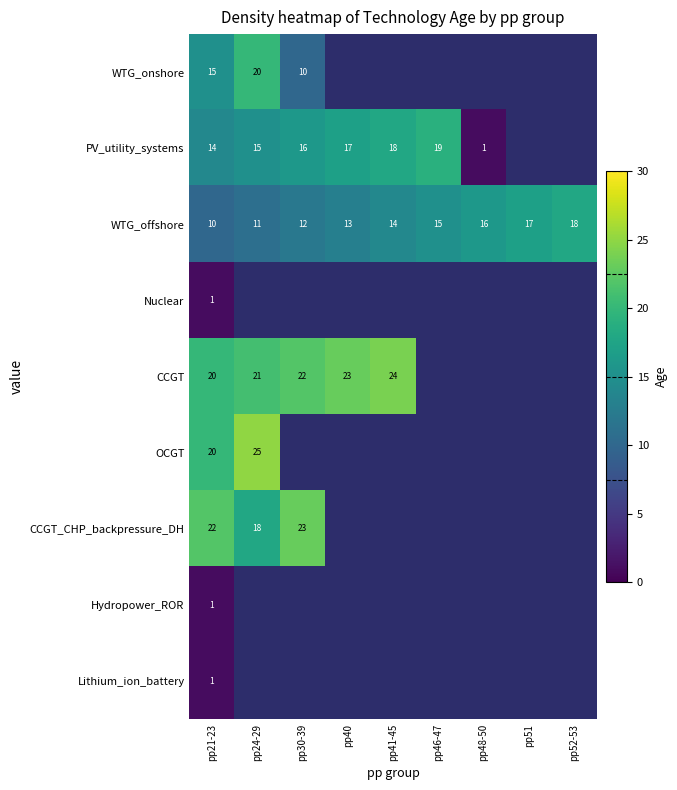

True or false: CCGT has a value of 11 at pp40.

False